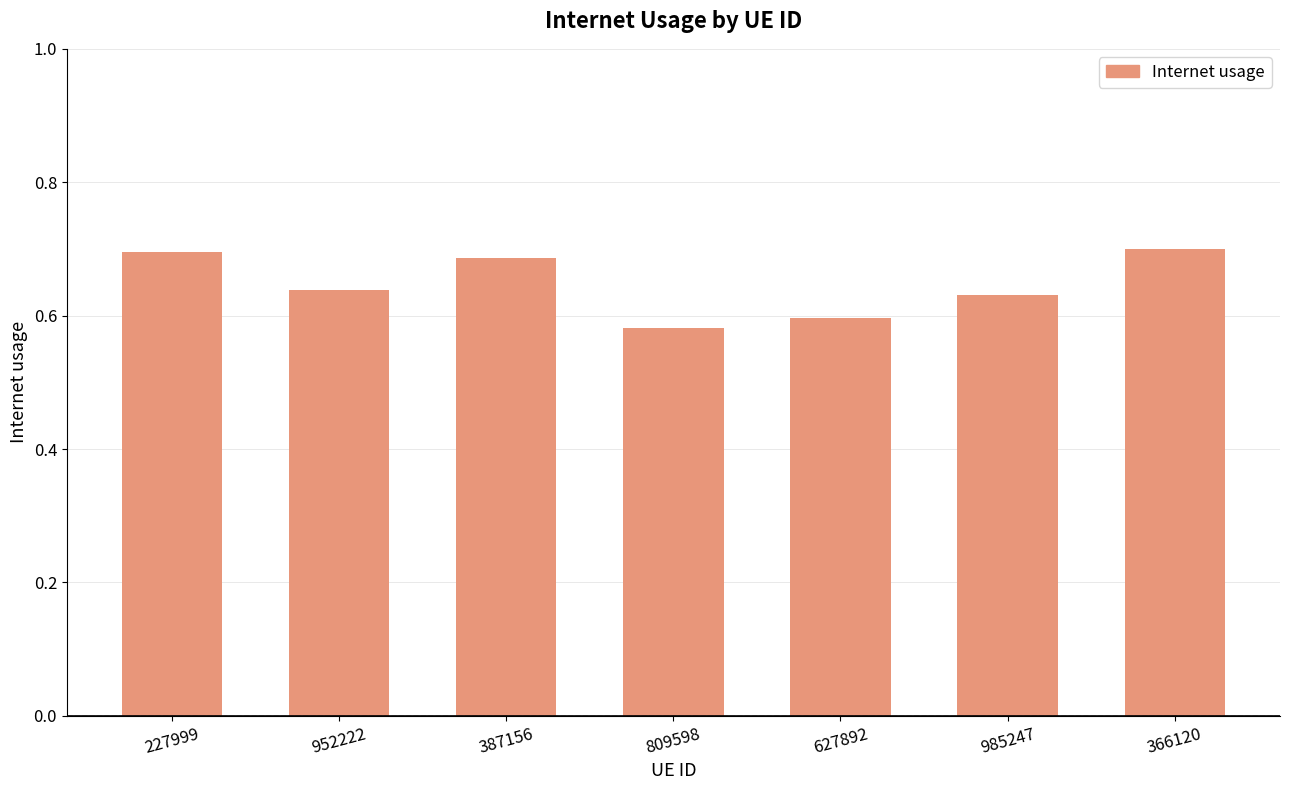

What position from the right is 627892?

3